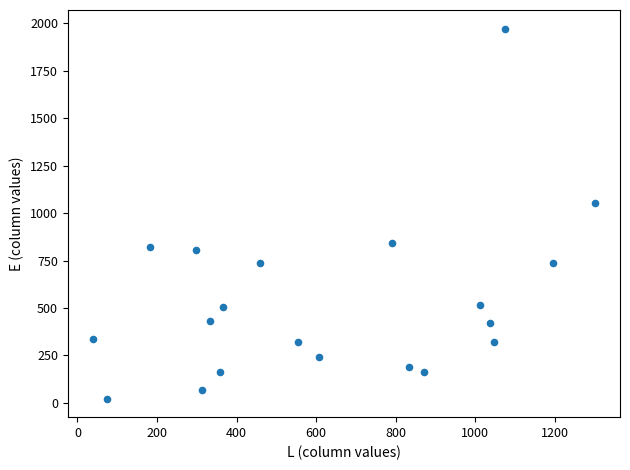

What is the range of Y values (max minus min)?

1951